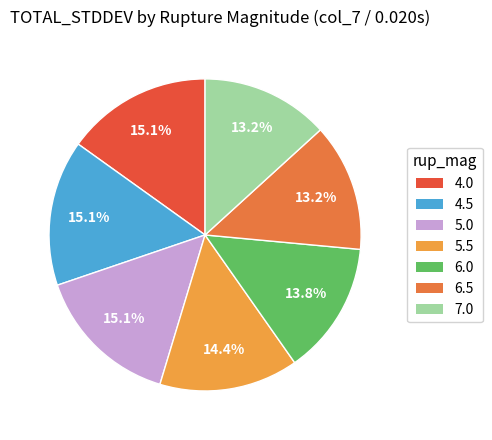

Which has a higher value, 7.0 or 6.0?

6.0